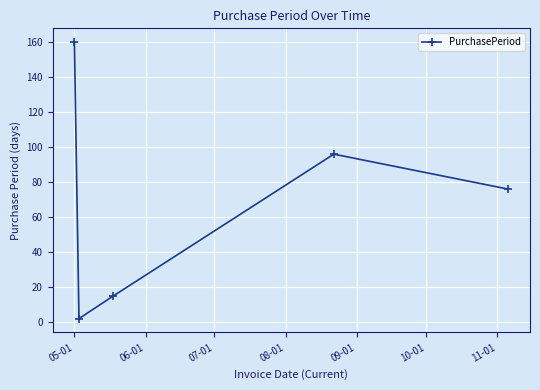

Reading right to left, list all the values displayed in this chart.

76	96	15	2	160